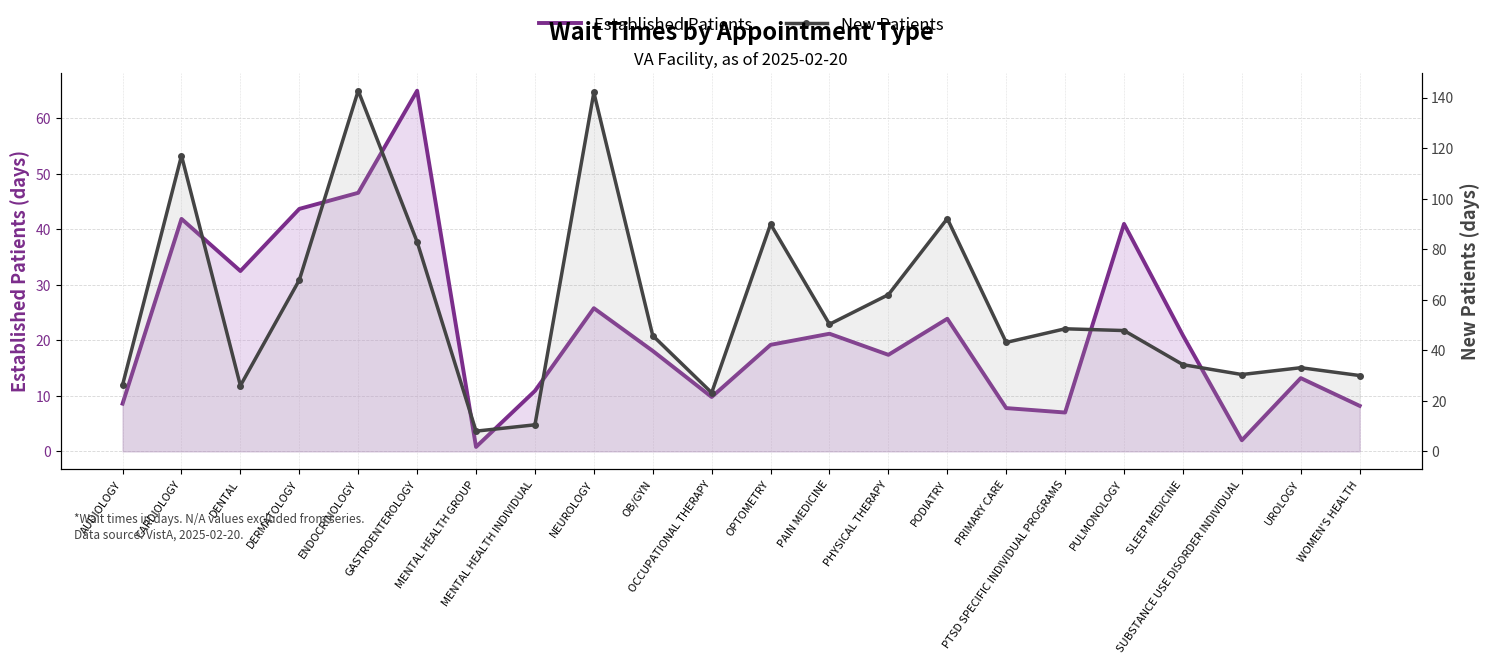

What is the label of the 4th point from the left?

DERMATOLOGY